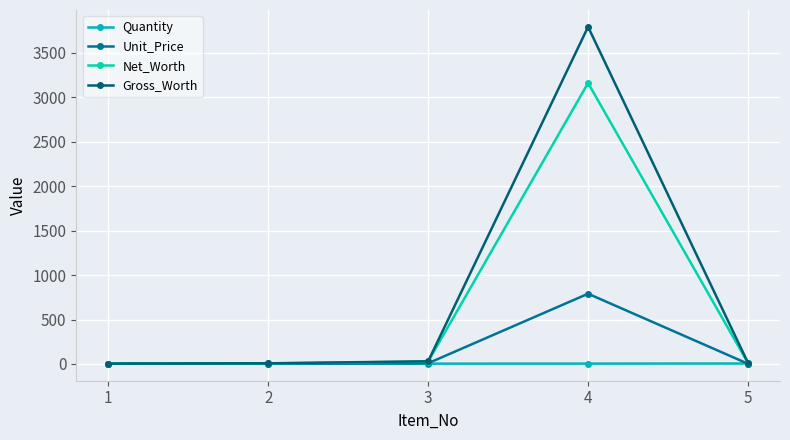

Reading right to left, list all the values displayed in this chart.

Quantity: 5.0	4.0	3.4	2.0	1.0
Unit_Price: 2.0	790.0	8.0	3.0	4.0
Net_Worth: 10.0	3160.0	27.2	6.0	4.0
Gross_Worth: 12.0	3792.0	29.9	7.2	4.2